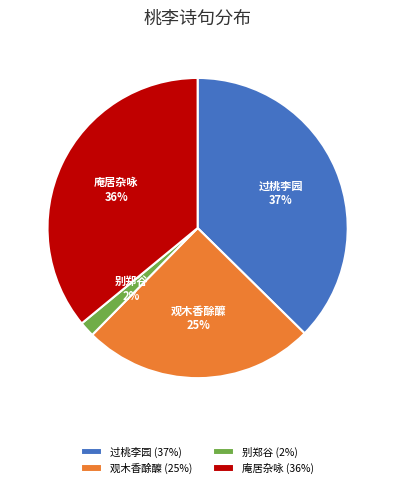

Which has a higher value, 庵居杂咏 or 观木香酴醾?

庵居杂咏